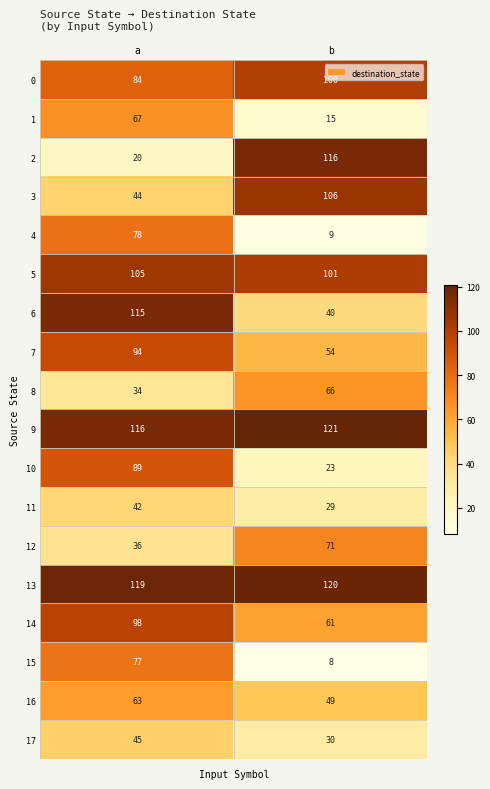

What is the spread (max minus min) of values at a?

99